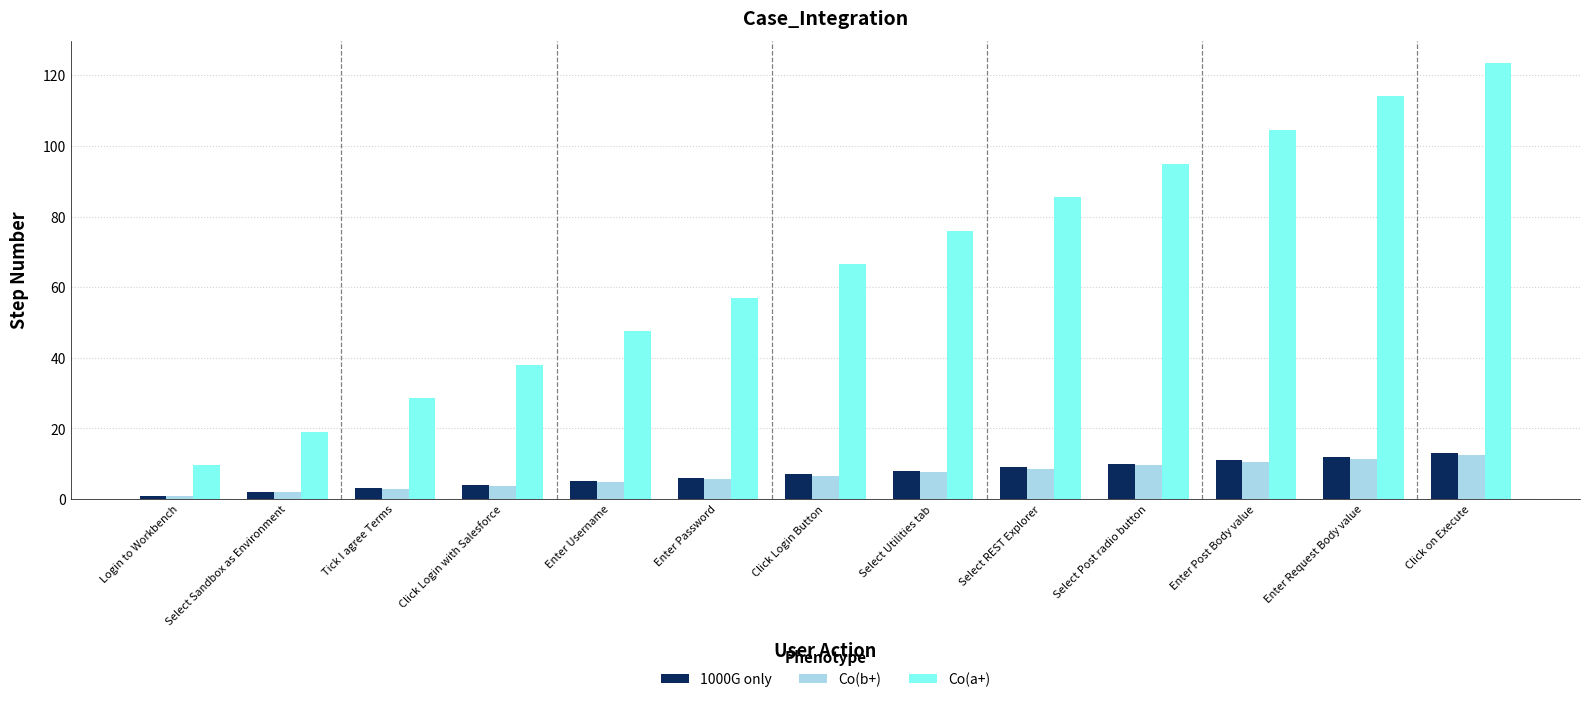

What is the difference between the maximum and minimum values in the Co(b+) series?

11.4